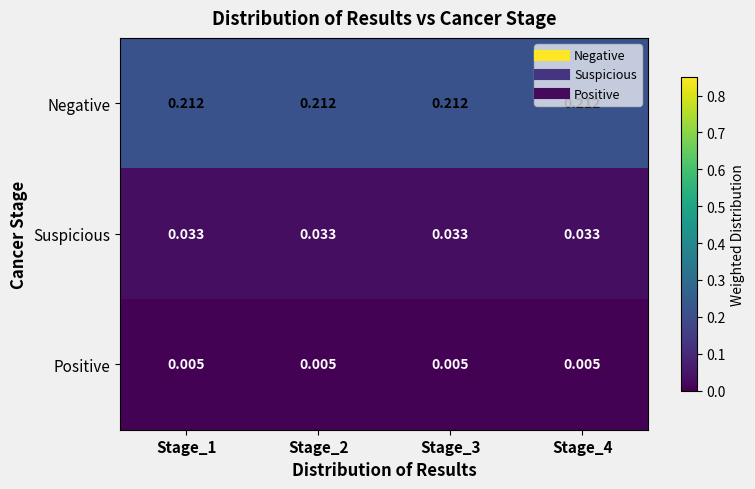

Is the value of Negative at Stage_4 greater than the value of Positive at Stage_3?

Yes